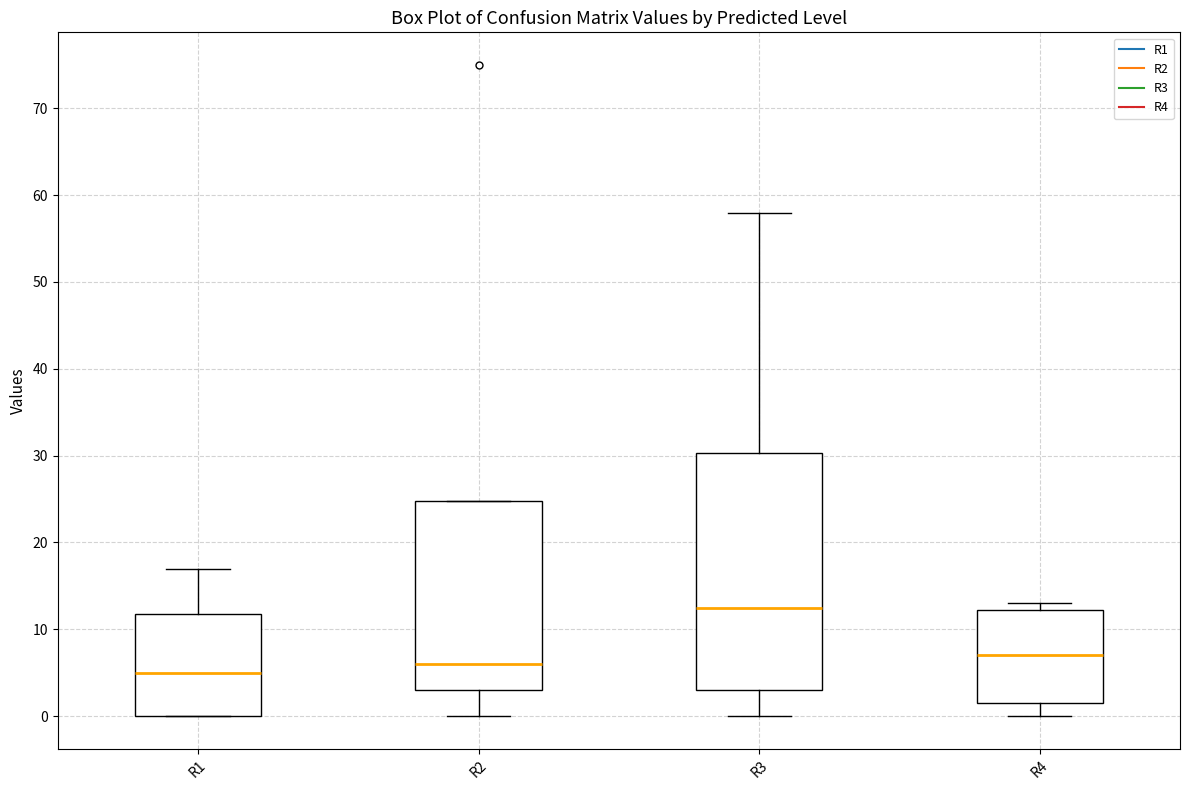

Which box has the lowest median line?

R1